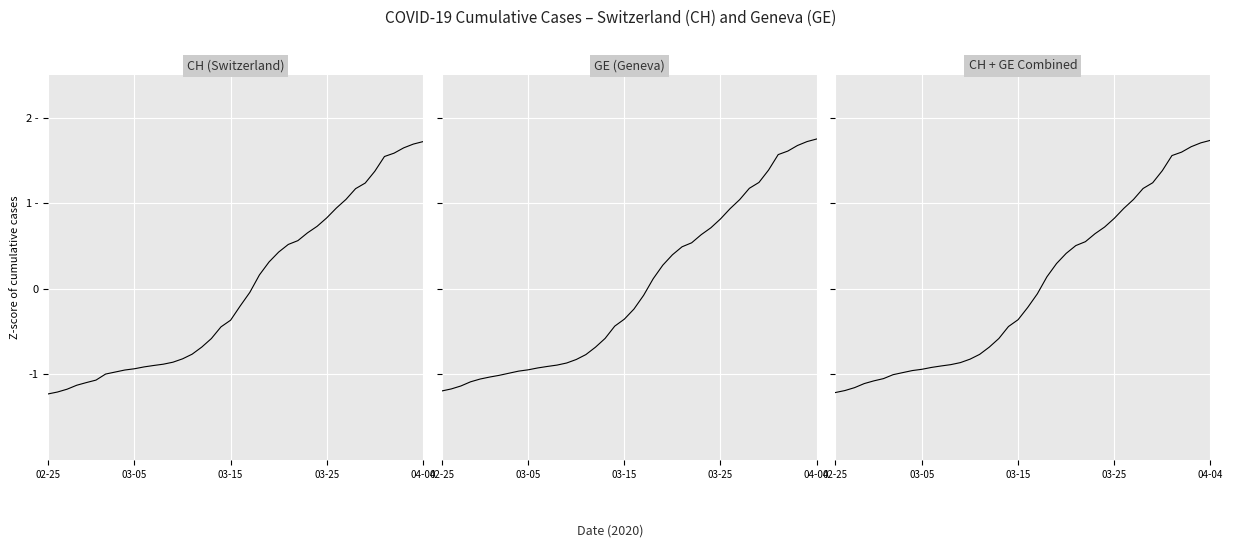

What is the approximate value of CH at 16?

-0.7